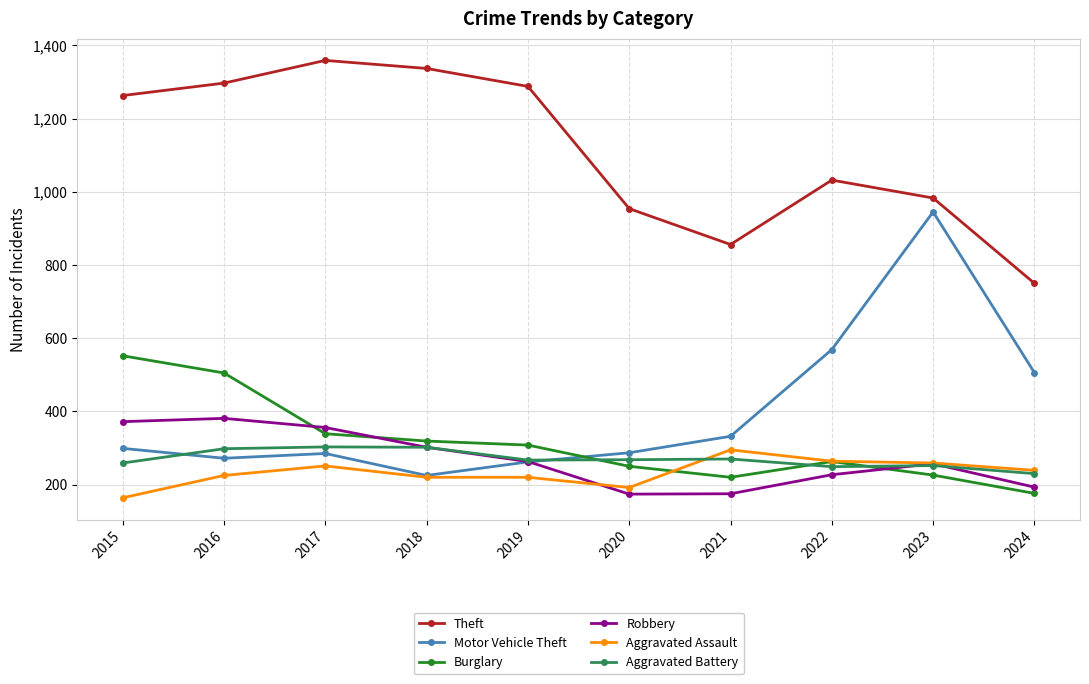

Is it true that Theft equals 1032 at 2022?

True